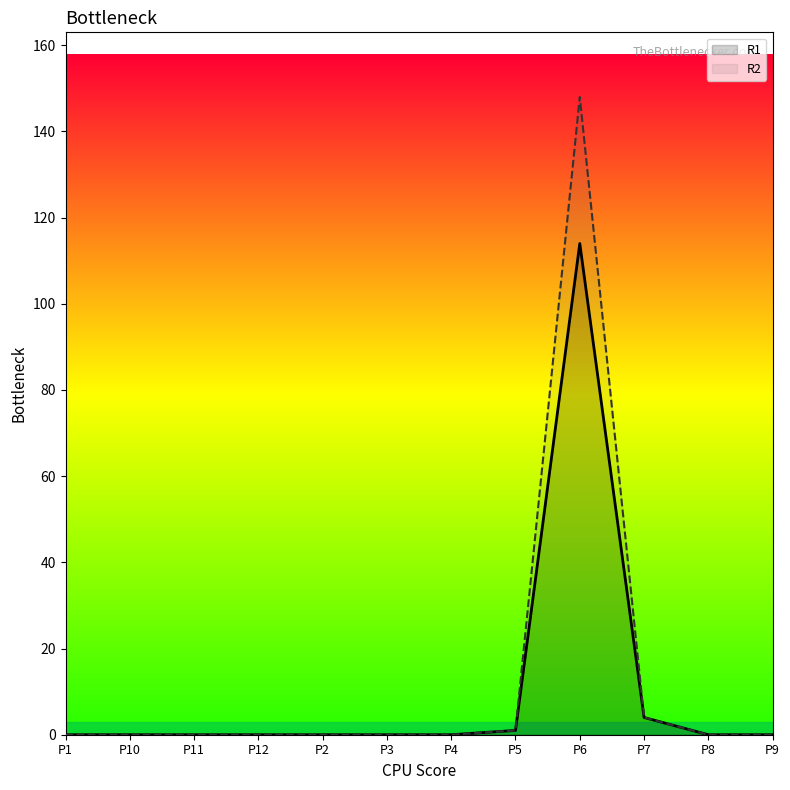

What is the label of the 11th point from the left?

P8